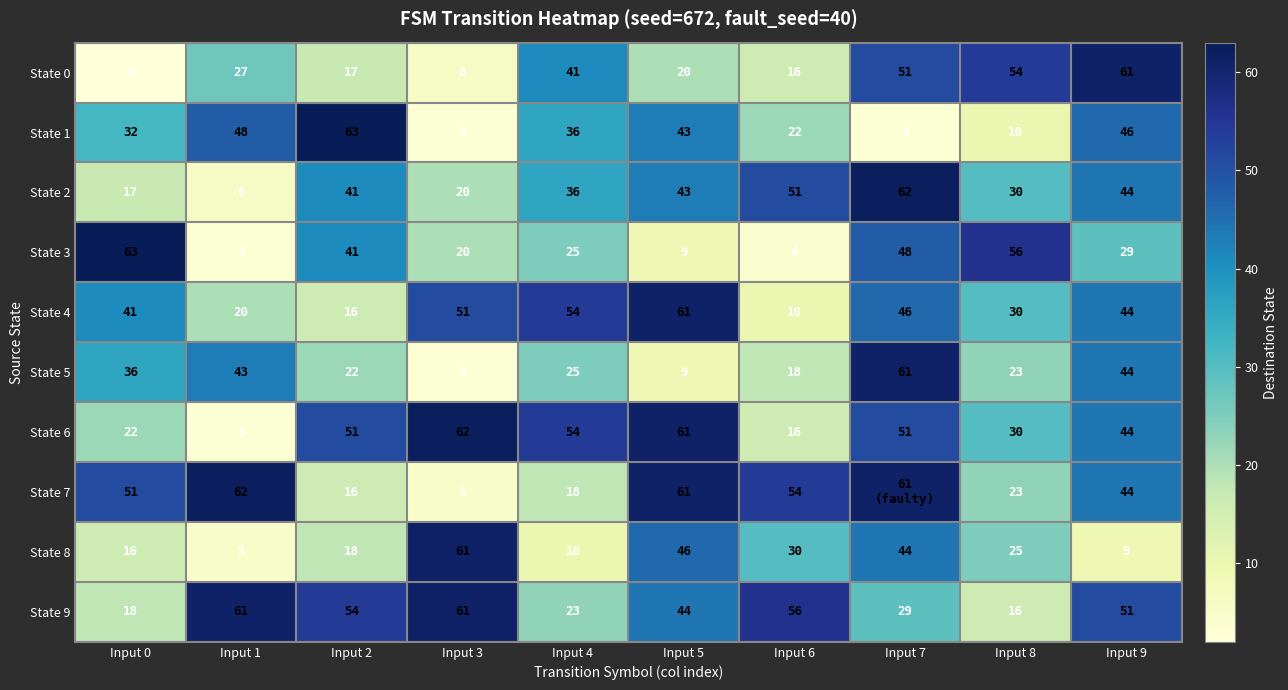

True or false: State 2 has a value of 11 at Input 3.

False